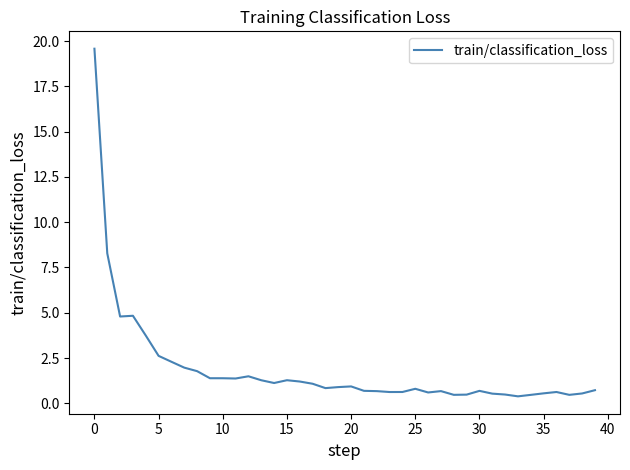

Is it true that the value at 15 is 2.1?

False